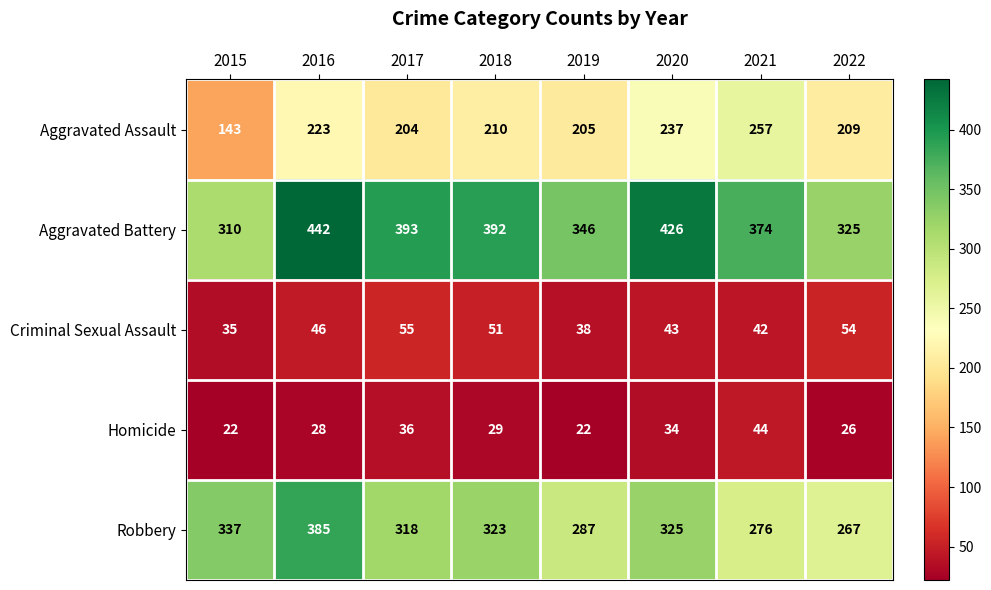

What is the difference between the maximum and minimum values in the Homicide series?

22